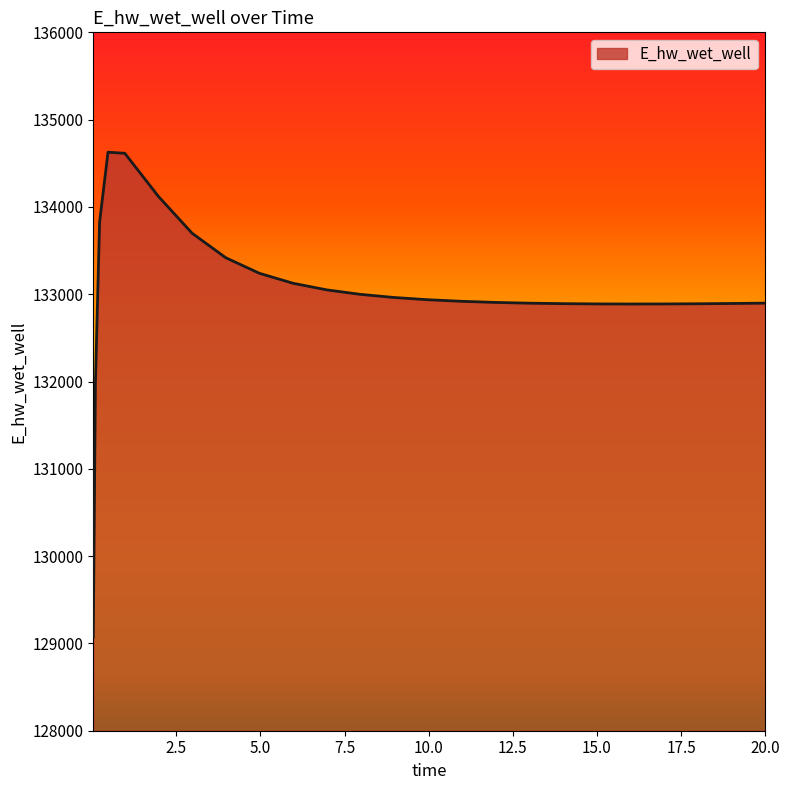

What is the greatest value displayed?

134627.1